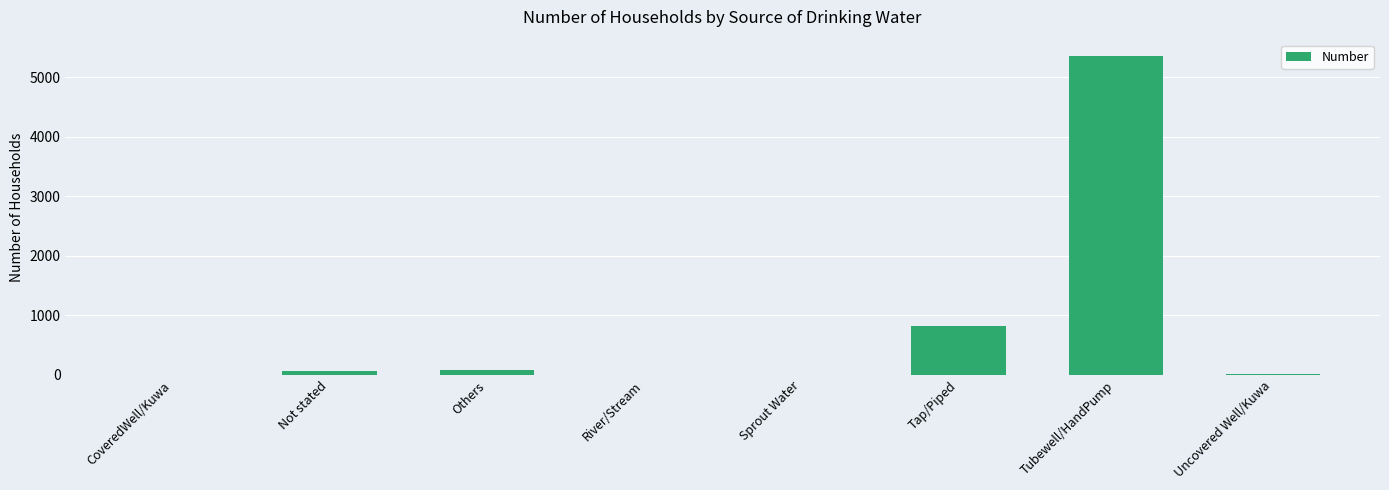

What is the greatest value displayed?

5366